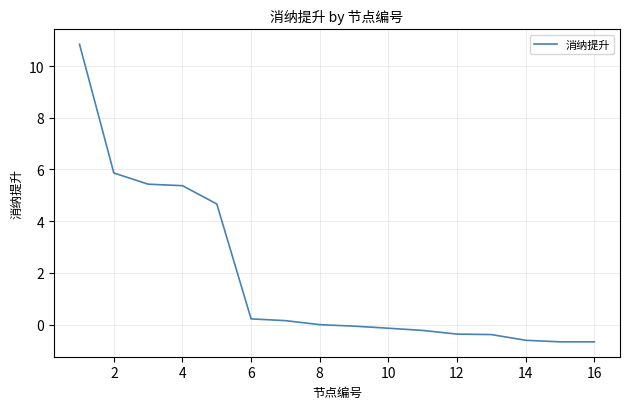

What is the minimum value shown in the chart?

-0.7